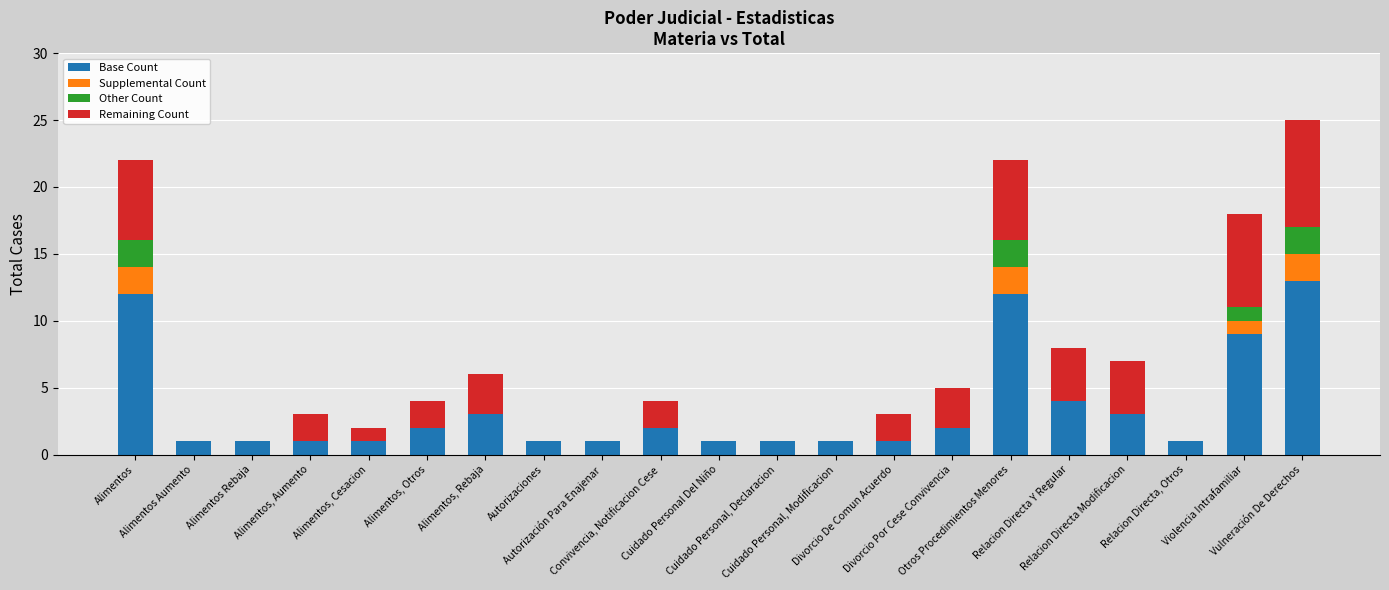

At which category is the sum across all series the highest?

Vulneración De Derechos